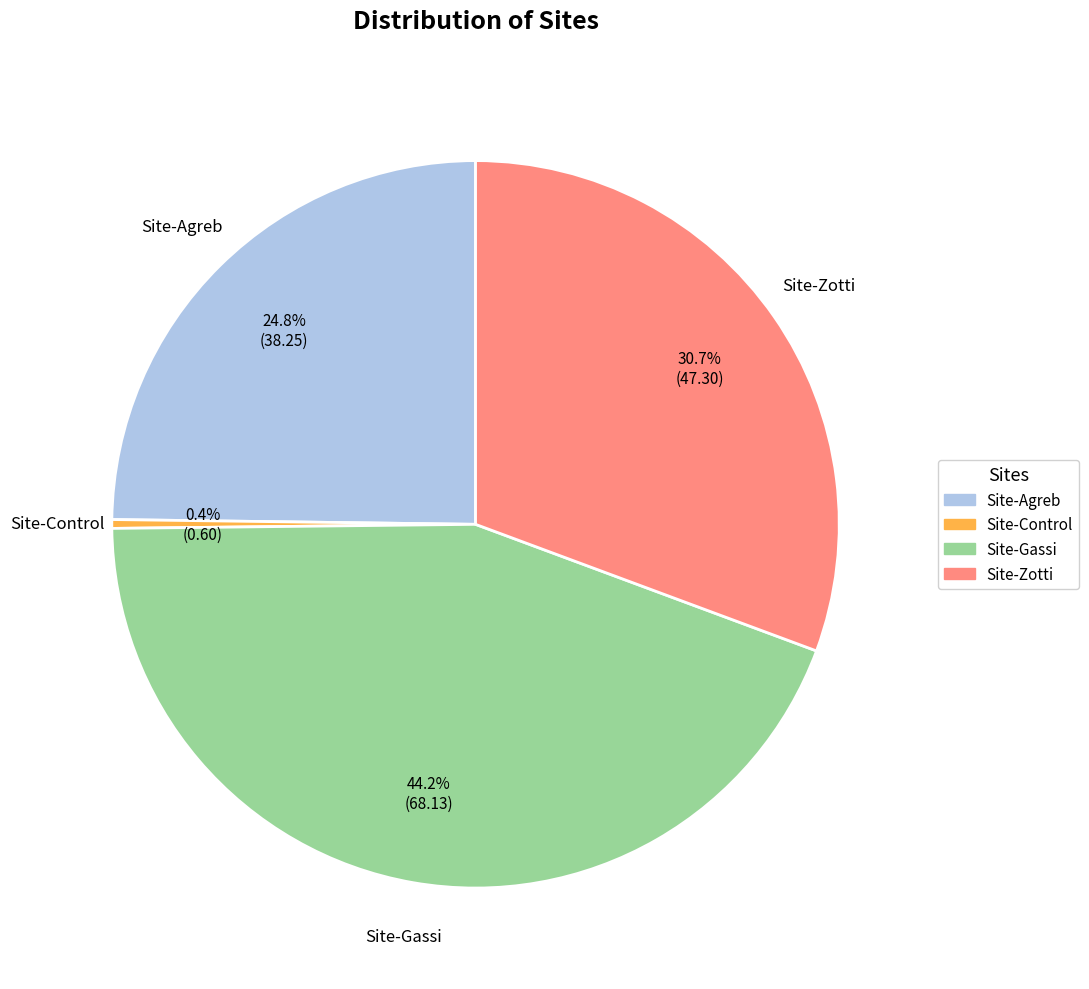

What is the total percentage of Site-Control and Site-Gassi?

44.6%